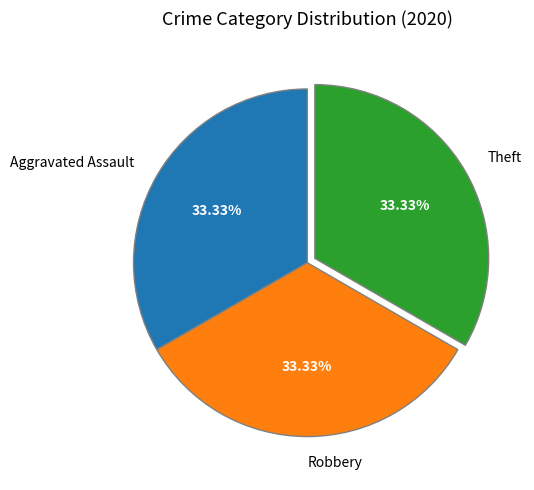

Approximately how many times larger is the value at Robbery compared to Aggravated Assault?

1.0